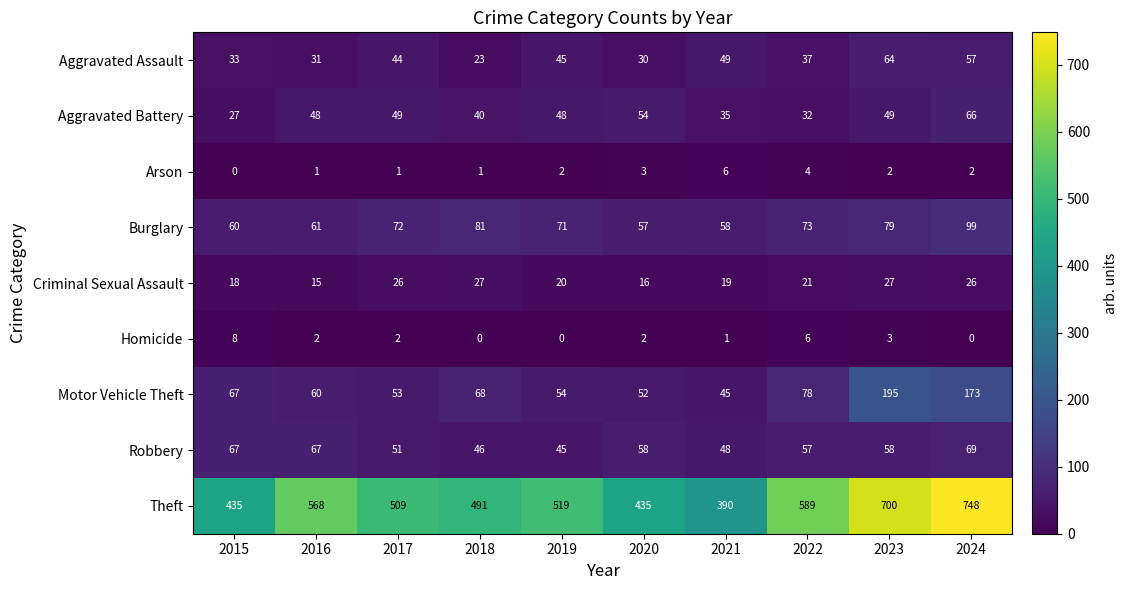

The Robbery series shows 58 at 2023. True or false?

True